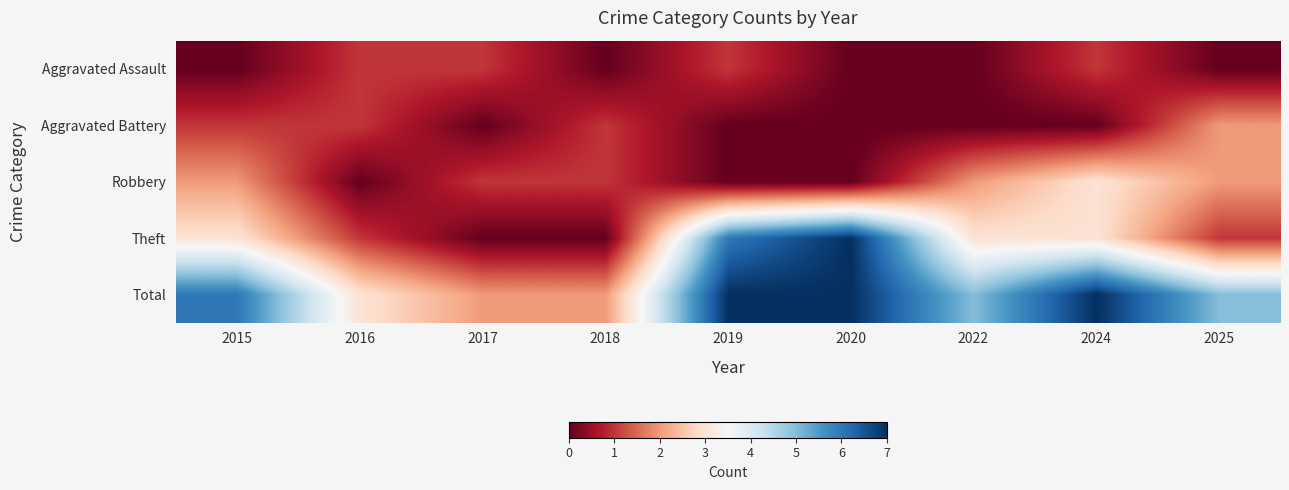

List the series in order of their peak value, lowest first.

Aggravated Assault, Aggravated Battery, Robbery, Theft, Total